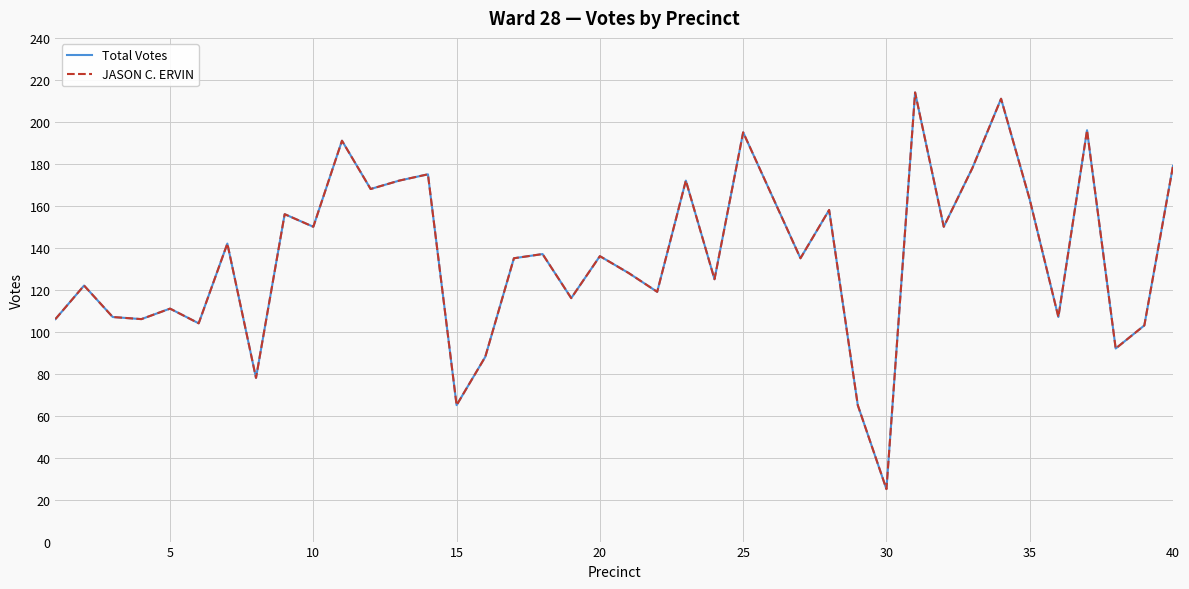

Which series has the widest spread of values?

Total Votes